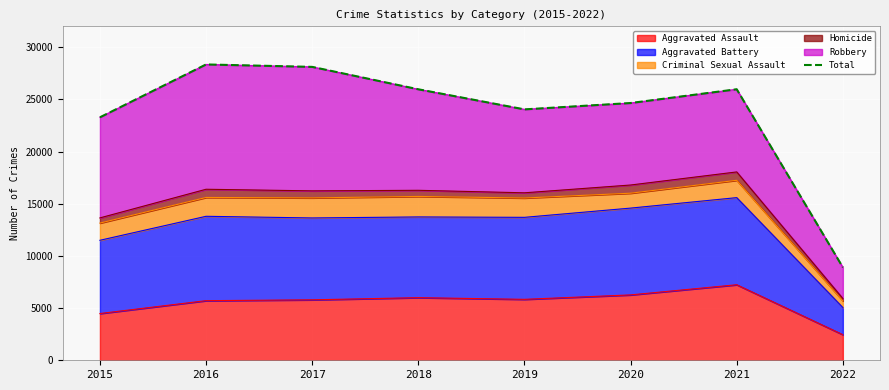

Rank the categories by value from highest to lowest.

2016, 2017, 2021, 2018, 2020, 2019, 2015, 2022